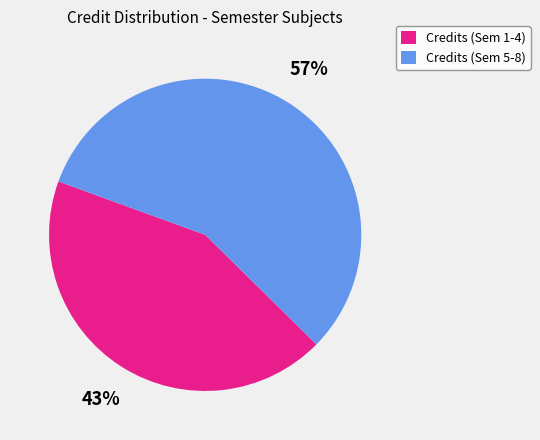

To the nearest percent, what is the combined percentage of Credits (Sem 1-4) and Credits (Sem 5-8)?

100%